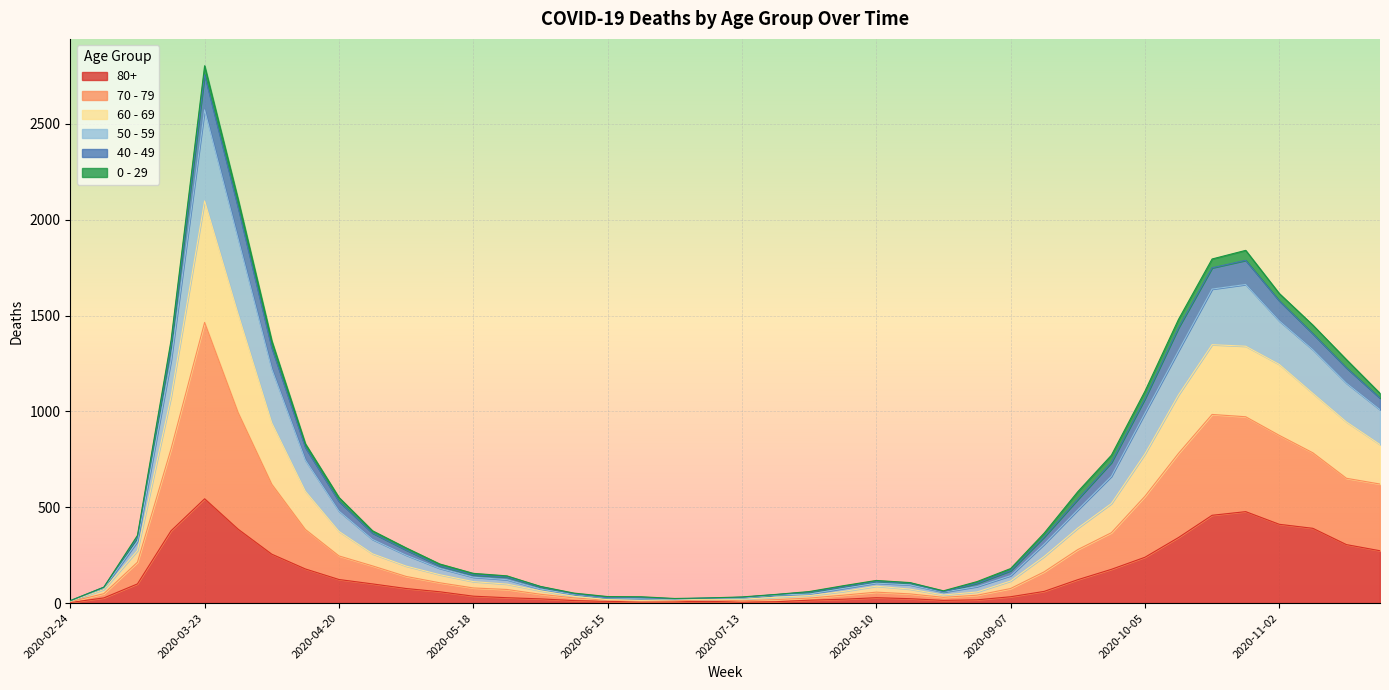

At which category is the sum across all series the highest?

2020-03-23